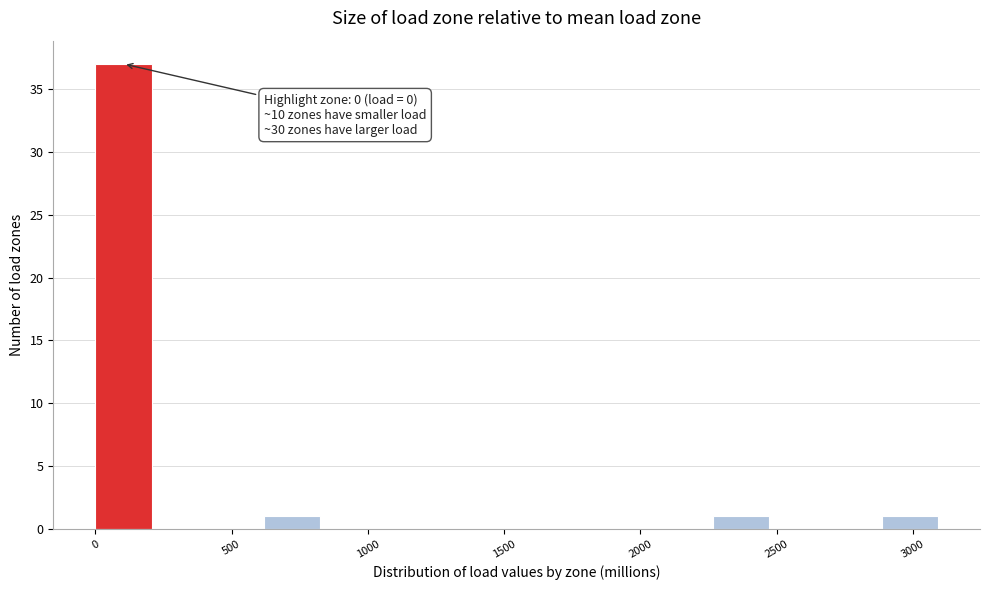

Over which range of the x-axis is the bar tallest?

0 to 200